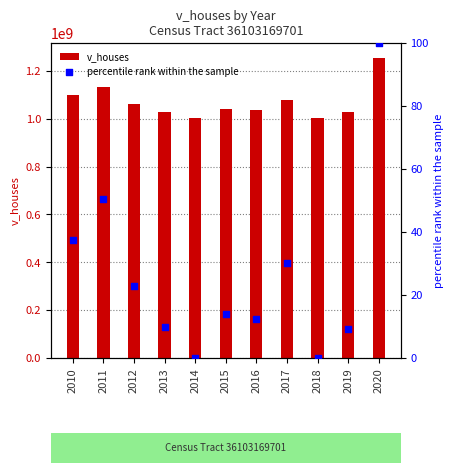

What is the total value across all series at 2012?

1061672223.0